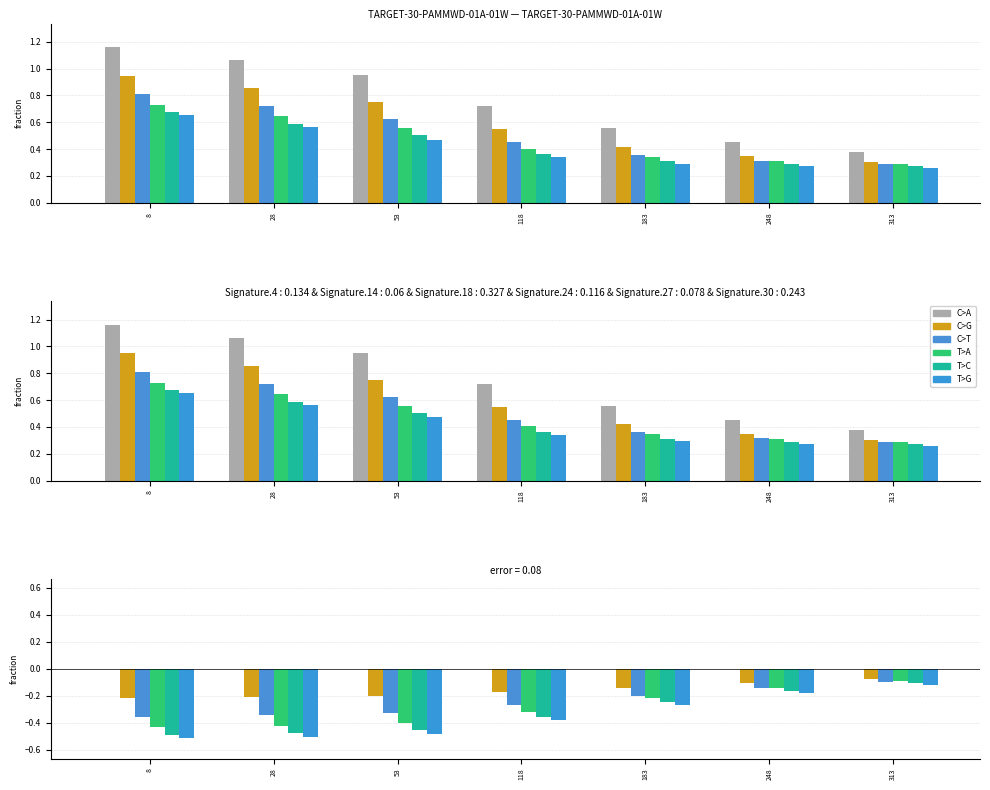

What is the difference between the maximum and minimum values in the C>G series?

0.1